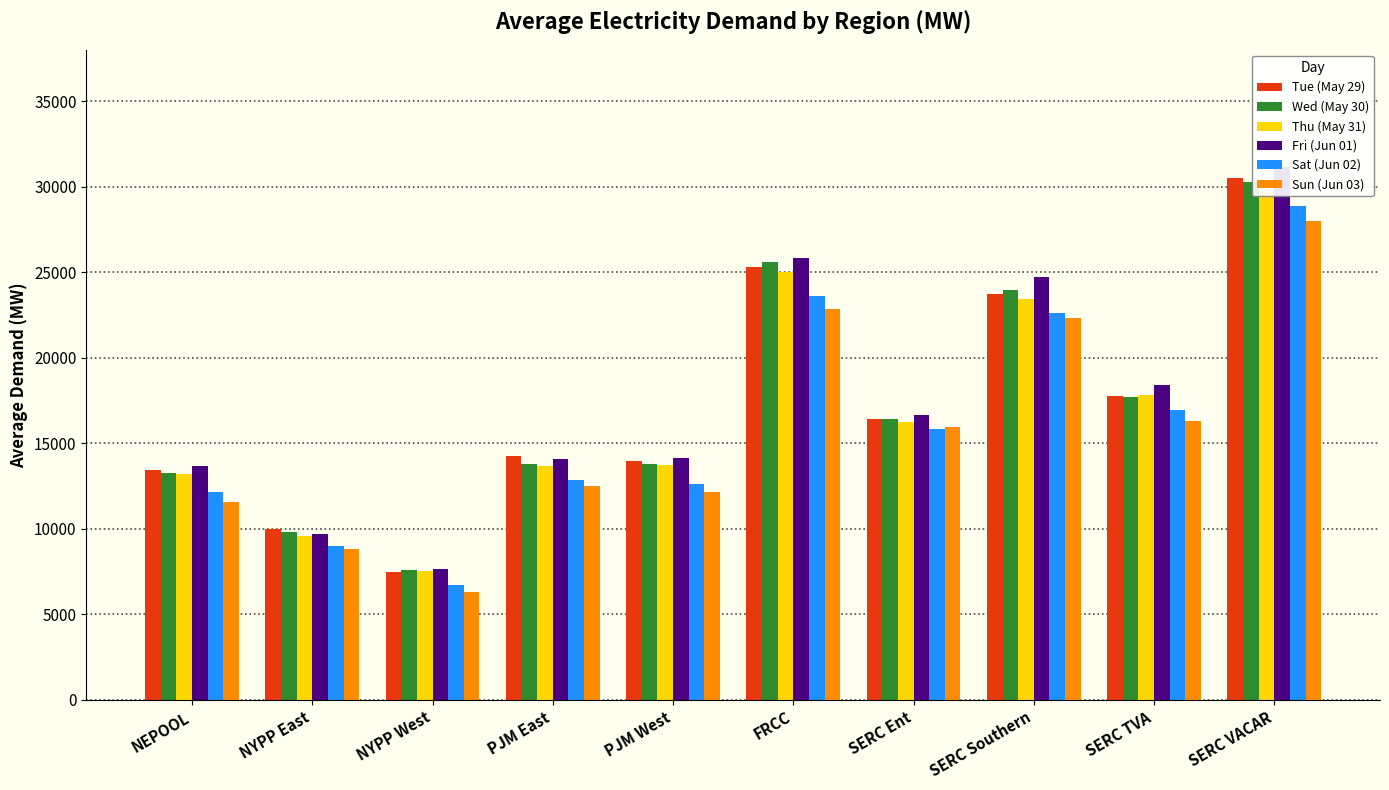

At which label does Tue (May 29) first exceed 16438?

FRCC